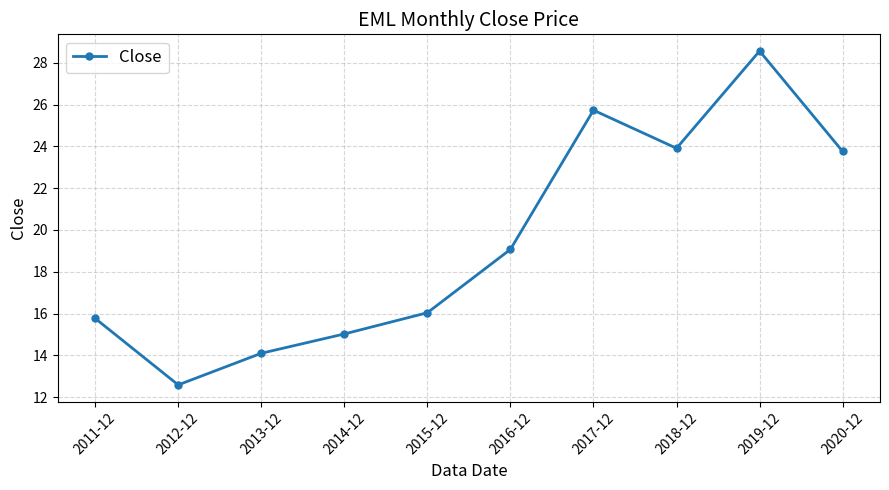

Which label corresponds to the smallest value in the chart?

2012-12